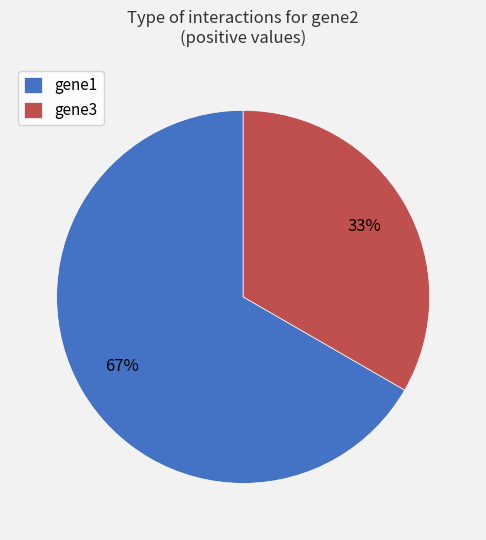

Combined, do gene1 and gene3 account for over 50%?

Yes